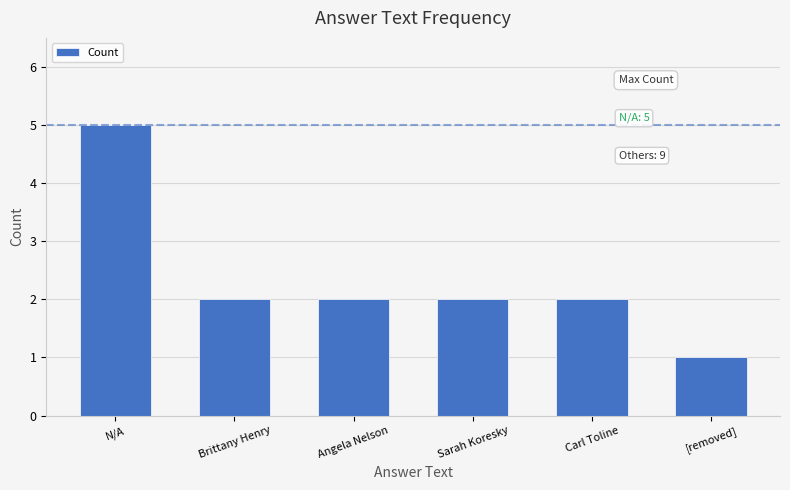

What is the value of the 1st bar from the left?

5